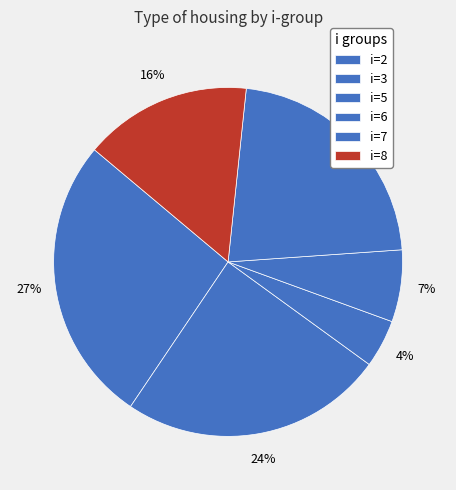

Which slice is the smallest?

5